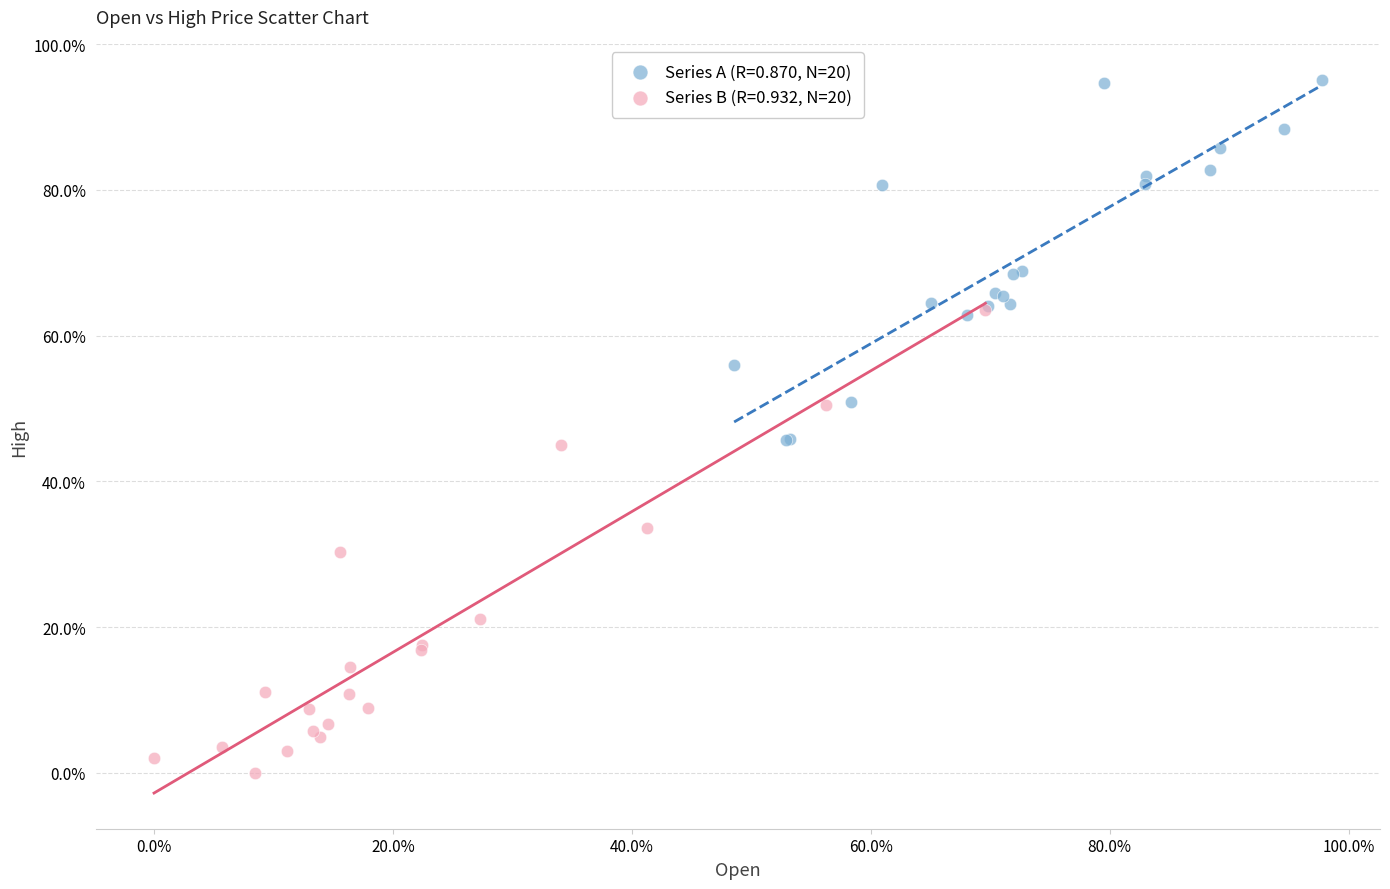

What are all the series names shown in the legend?

Series A (R=0.870, N=20), Series B (R=0.932, N=20)